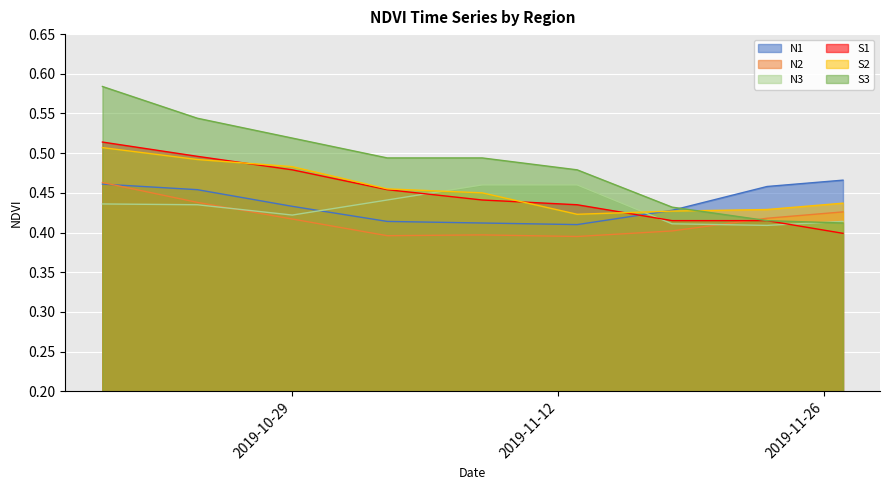

Between 2019-10-19 and 2019-11-18, which series saw the biggest shift?

S3